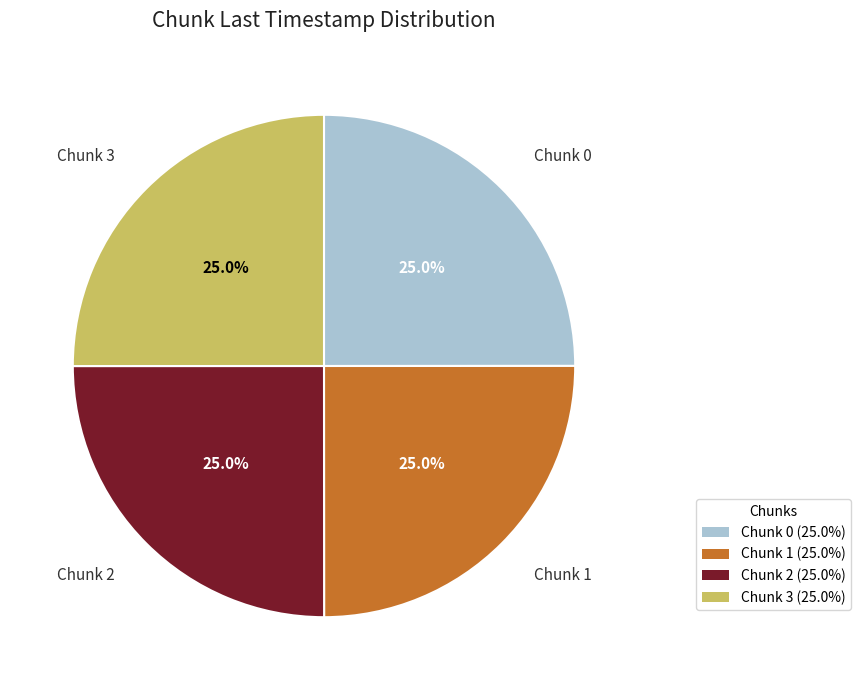

Is Chunk 2 (25.0%) the majority of the pie?

No